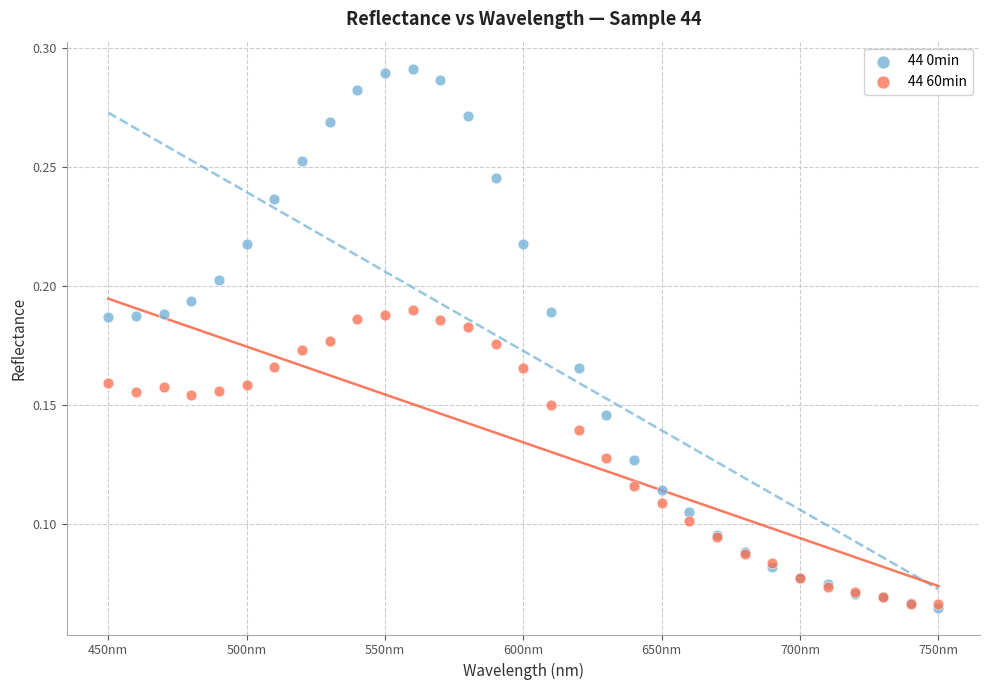

Which series has the largest Y range (max minus min)?

44 0min